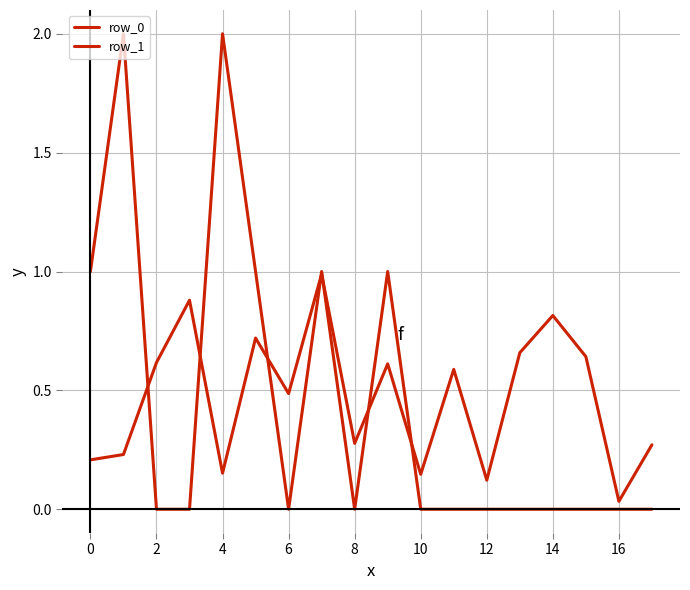

How many intersections are there between row_0 and row_1?

7